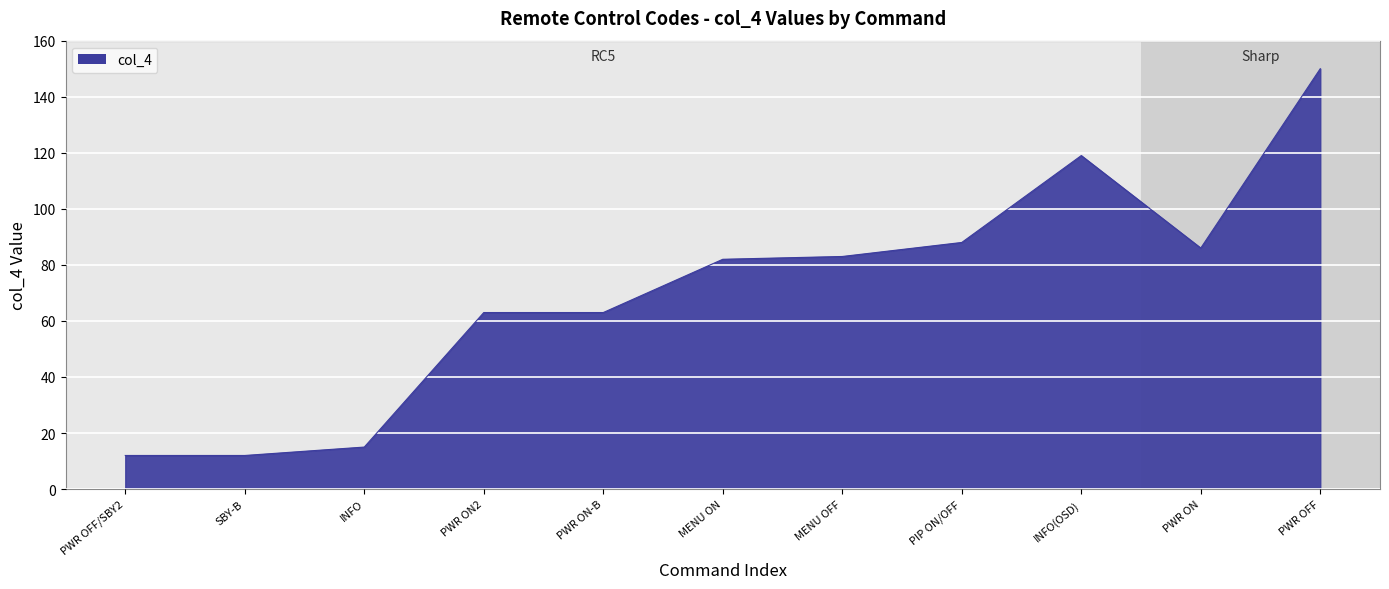

How many lines are shown in the chart?

1